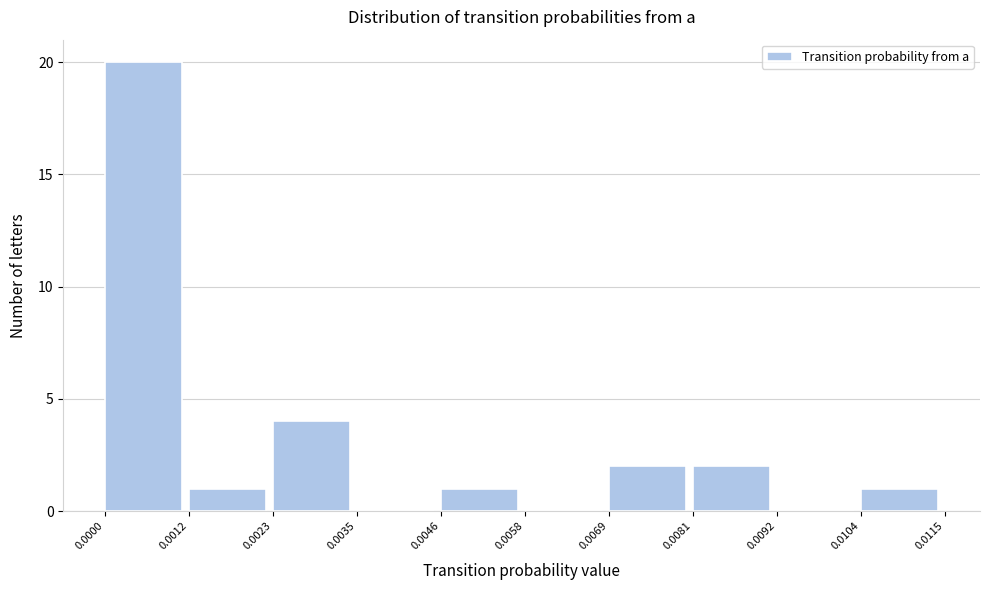

Reading left to right, transcribe this chart: for each bar, give the range it covers on the x-axis and its height. The values are not printed on the chart, so give them approximately, as read against the axis.

0.0000 to 0.0012: 20
0.0012 to 0.0023: 1
0.0023 to 0.0035: 4
0.0035 to 0.0046: 0
0.0046 to 0.0058: 1
0.0058 to 0.0069: 0
0.0069 to 0.0081: 2
0.0081 to 0.0092: 2
0.0092 to 0.0104: 0
0.0104 to 0.0115: 1